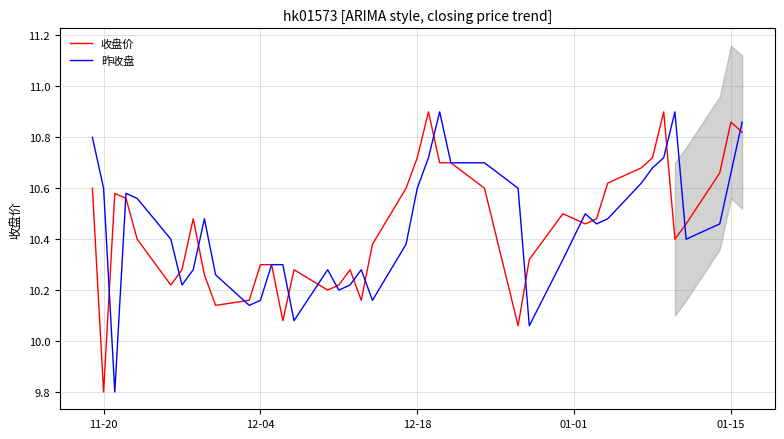

In 昨收盘, how many points are higher than both neighbors (excluding endpoints)?

7